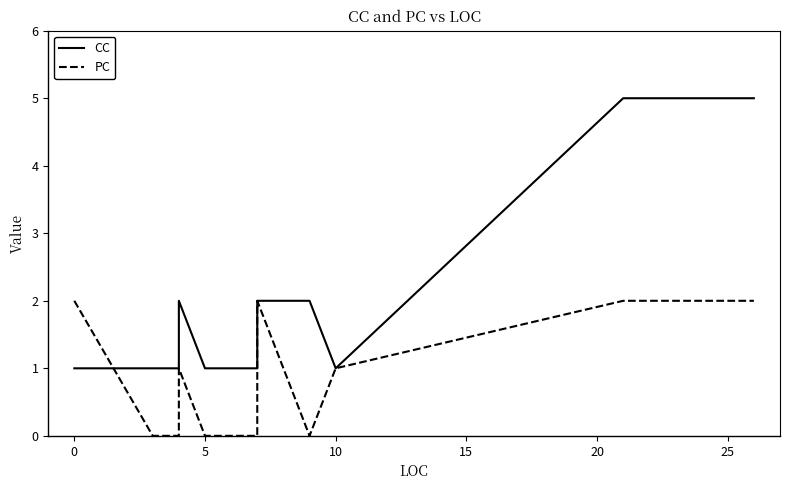

Reading left to right, what are all the values shown in this chart?

CC: 1	1	1	1	1	1	1	2	1	1	1	2	2	1	5	5
PC: 2	0	0	0	0	0	0	1	0	0	0	2	0	1	2	2